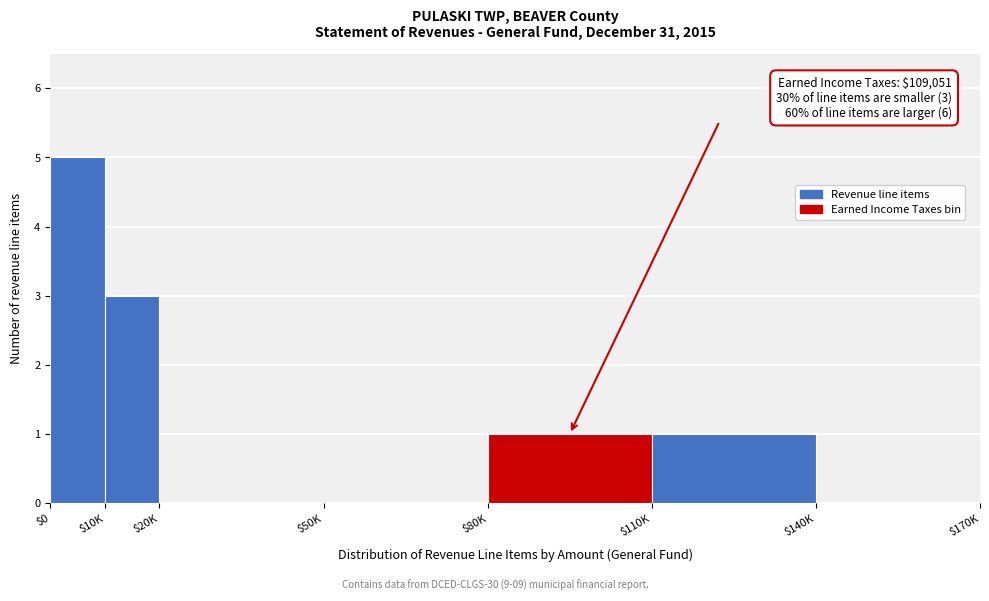

The chart shows a value of 0 at $20K. True or false?

True